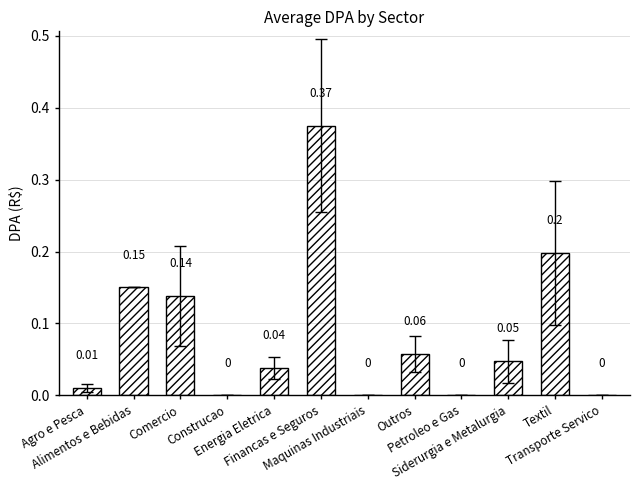

The chart shows a value of 0.0 at Petroleo e Gas. True or false?

True